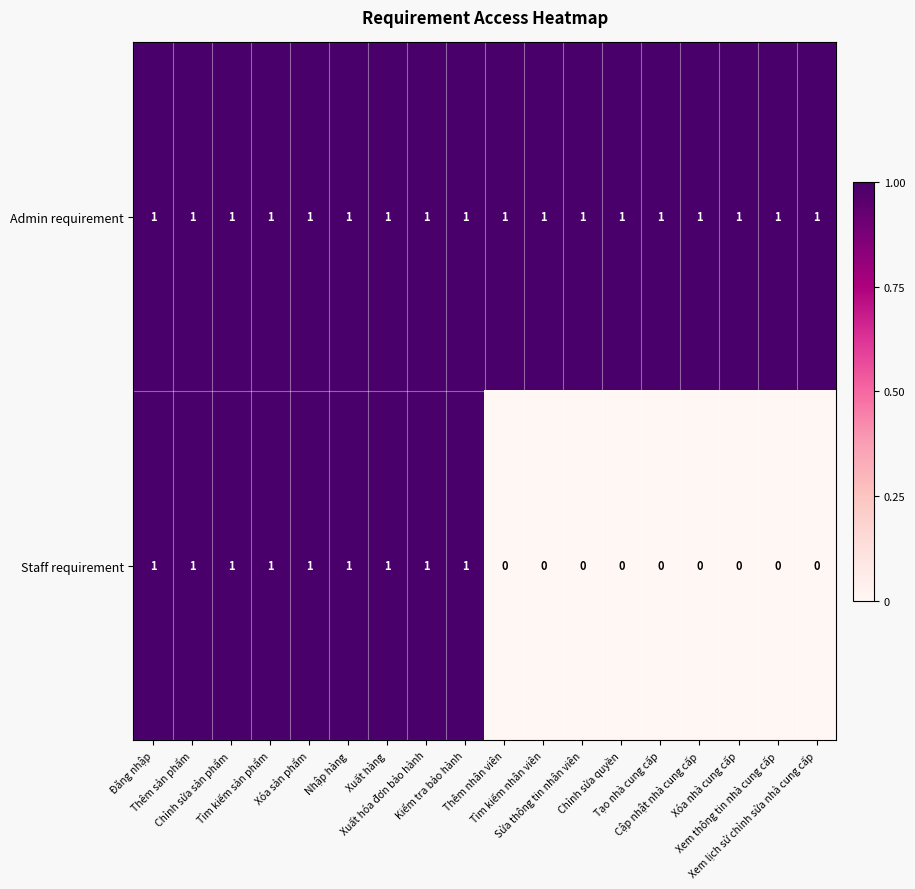

What is the difference between the highest and lowest values at Cập nhật nhà cung cấp?

1